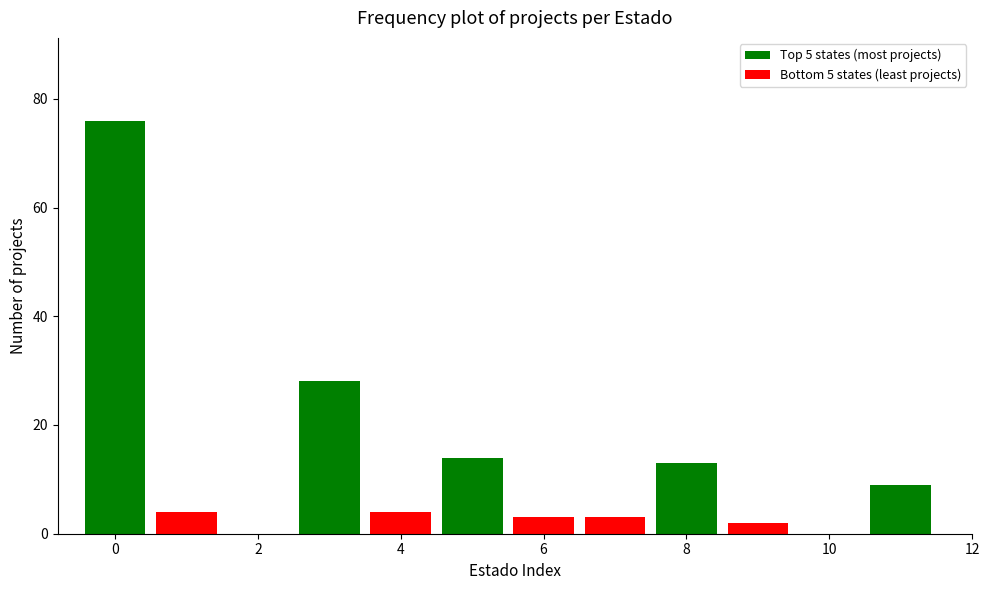

What value does the Top states (most projects) series have at 0?

76